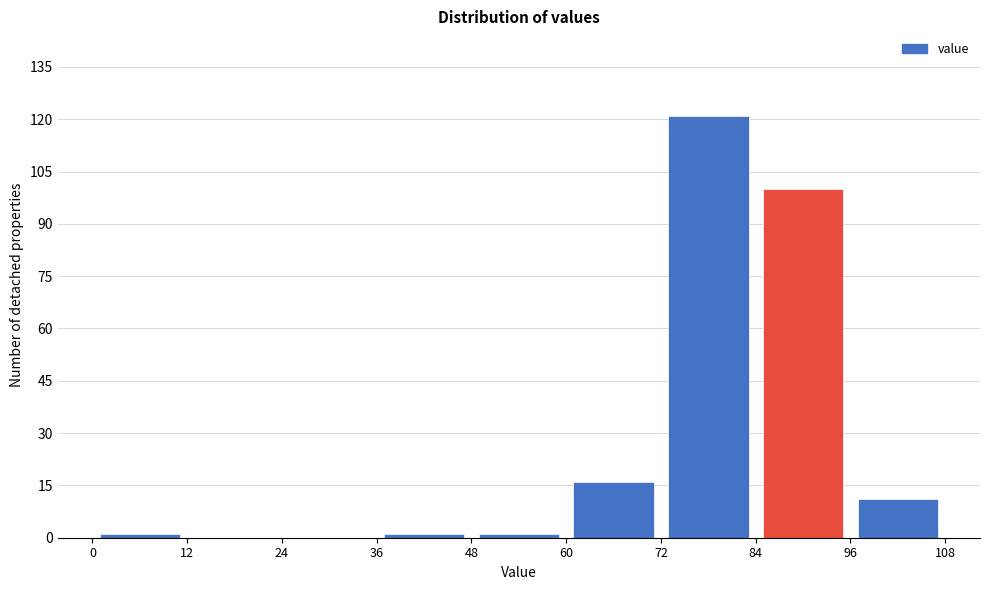

Over which range of the x-axis is the bar tallest?

72 to 84